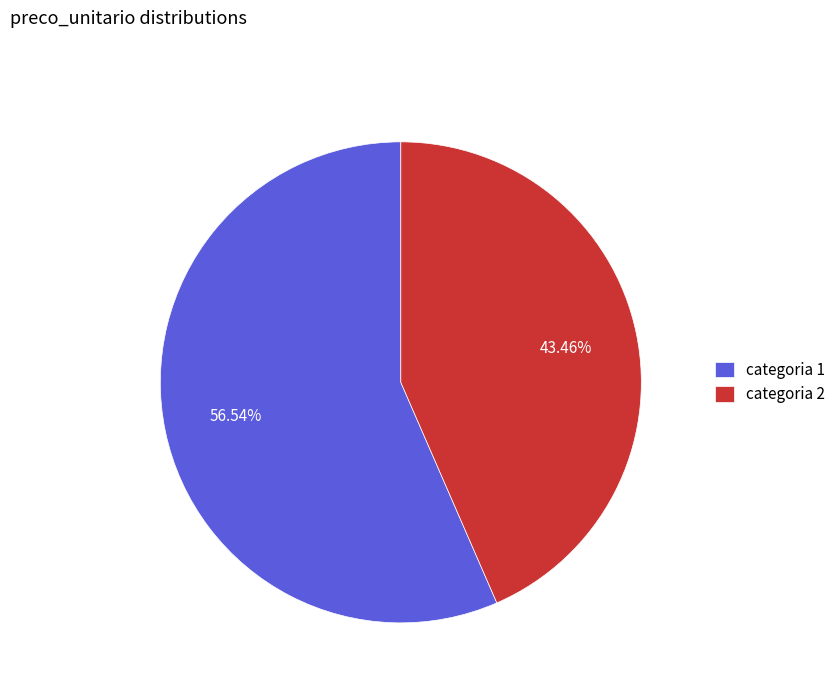

How many slices are in this pie chart?

2